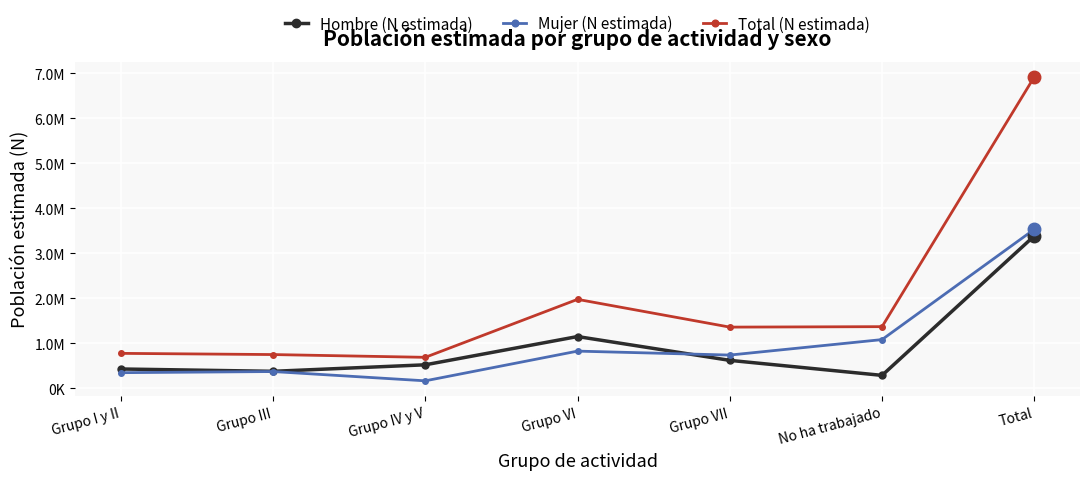

Does the chart have visible grid lines?

Yes